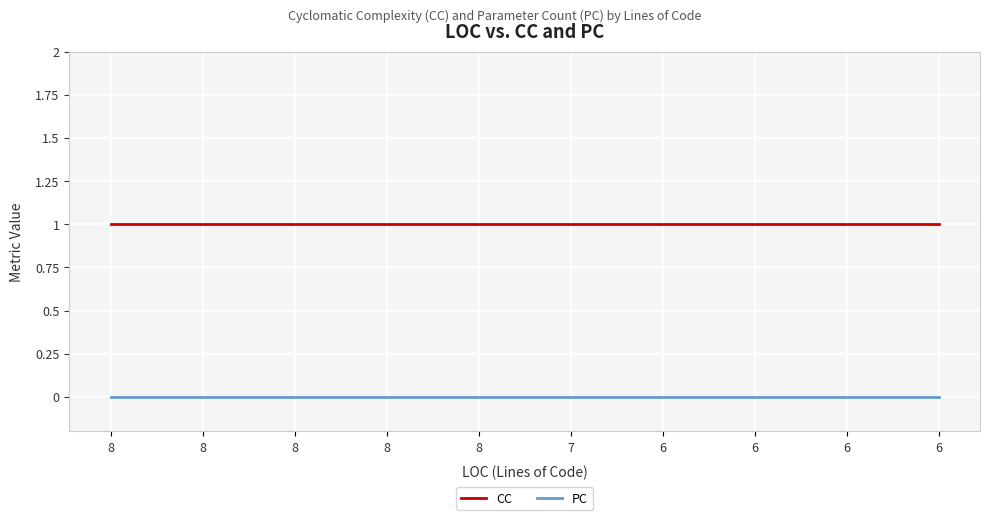

Count the number of categories in the chart.

10